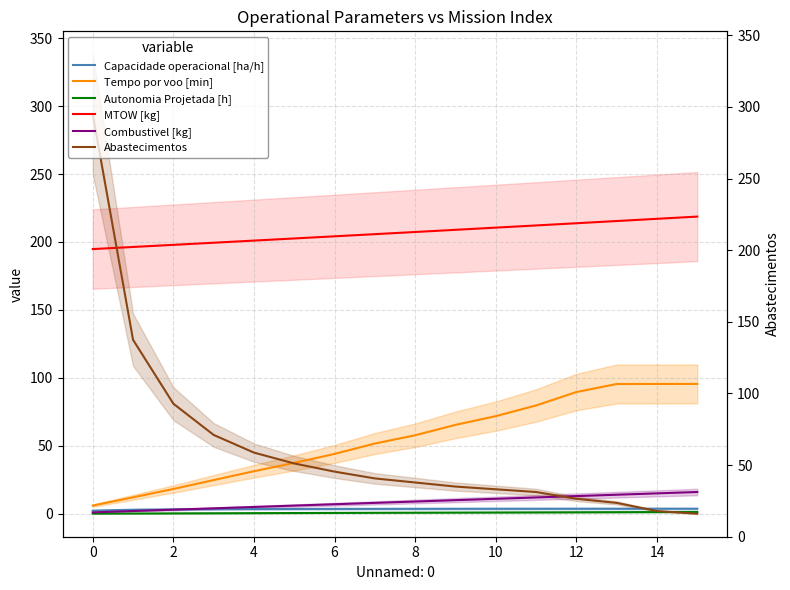

True or false: Combustivel [kg] and Autonomia Projetada [h] intersect in this chart.

False